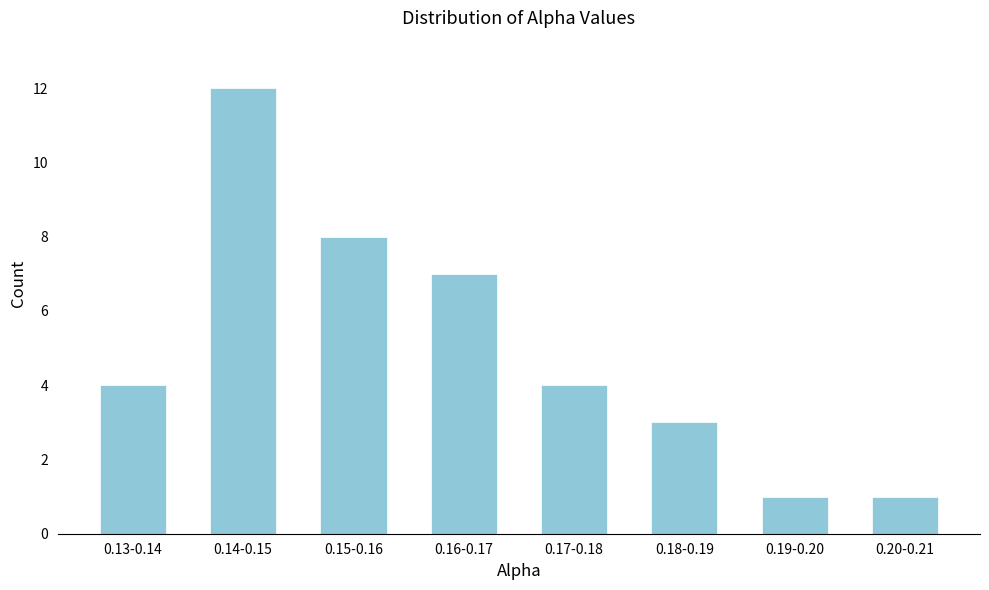

Reading right to left, list all the values displayed in this chart.

1	1	3	4	7	8	12	4